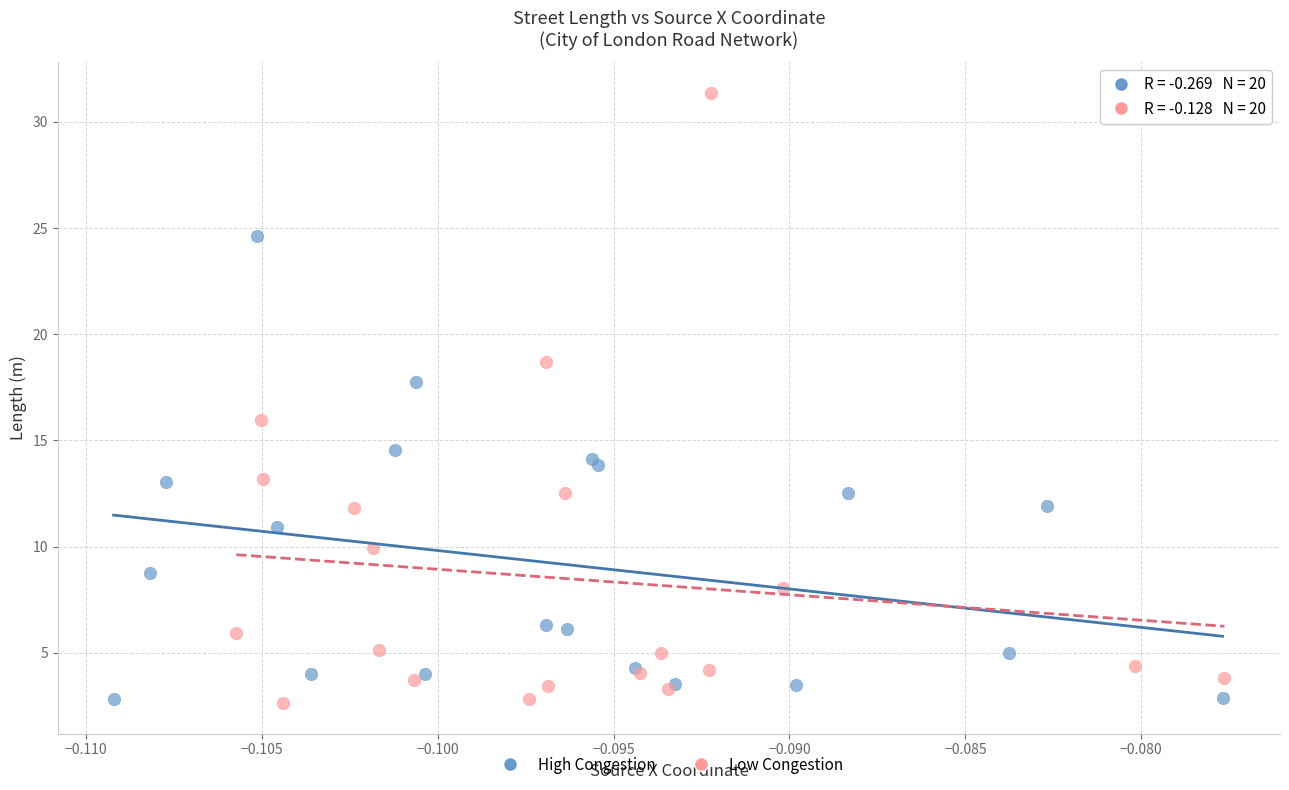

Which series reaches the maximum Y coordinate?

Low Congestion